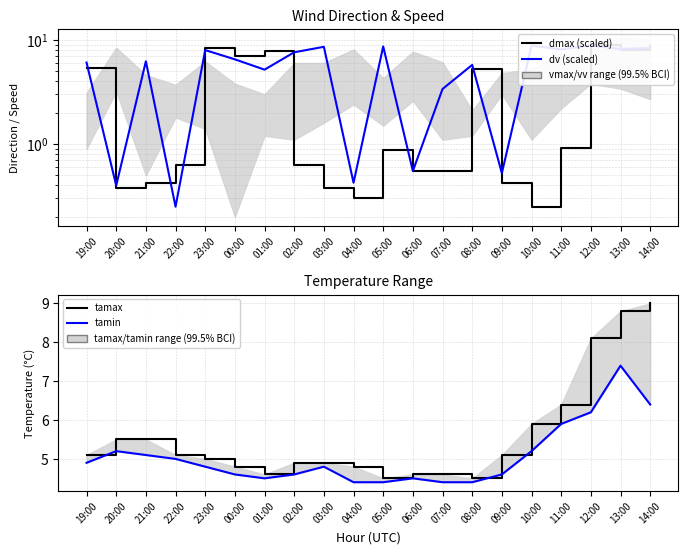

True or false: dmax (scaled) has a value of 0.4 at 03:00.

True